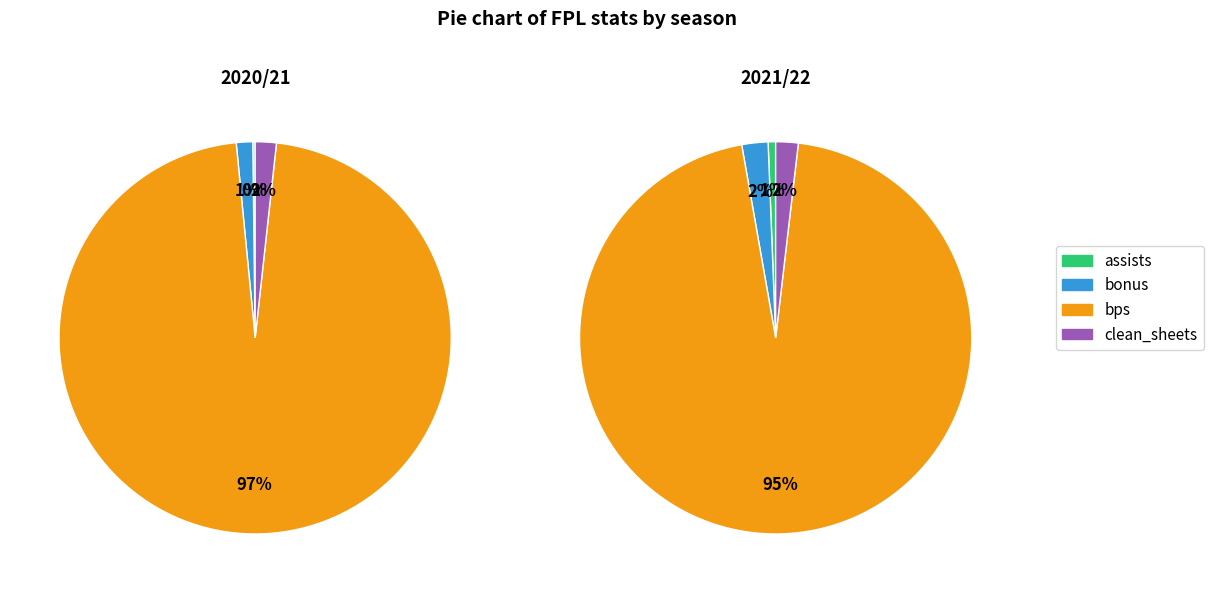

What is the smallest slice in the pie chart?

assists